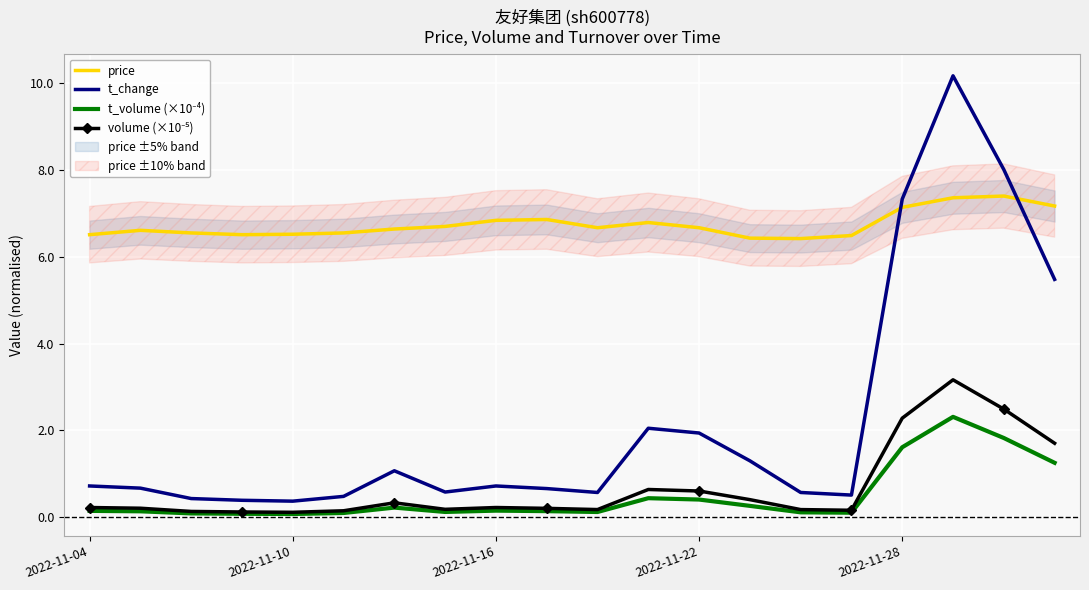

How many lines are shown in the chart?

4